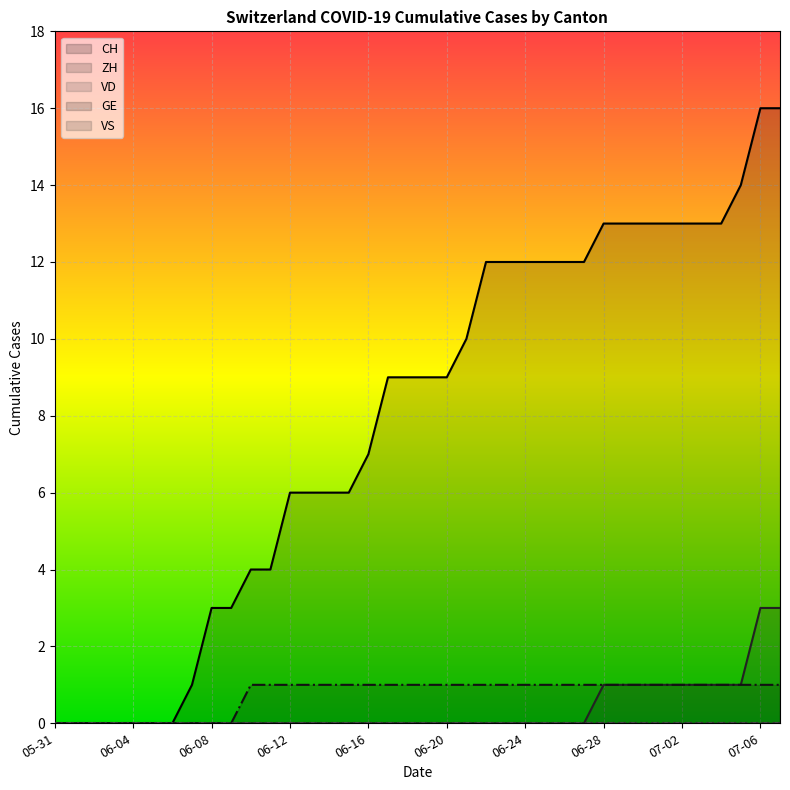

True or false: ZH and CH cross at least once.

False